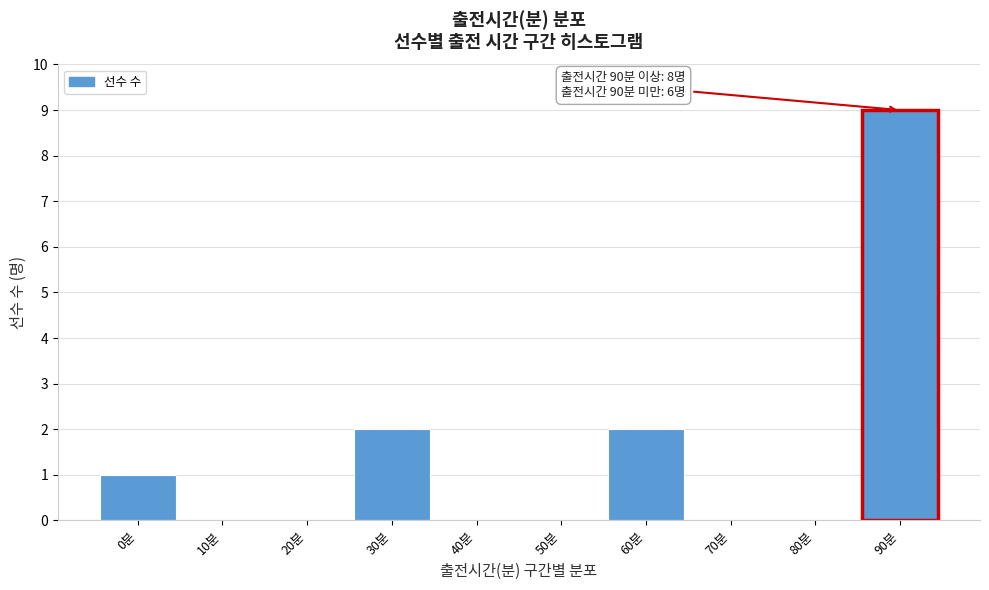

Reading left to right, list all the values displayed in this chart.

0분=1	10분=0	20분=0	30분=2	40분=0	50분=0	60분=2	70분=0	80분=0	90분=9